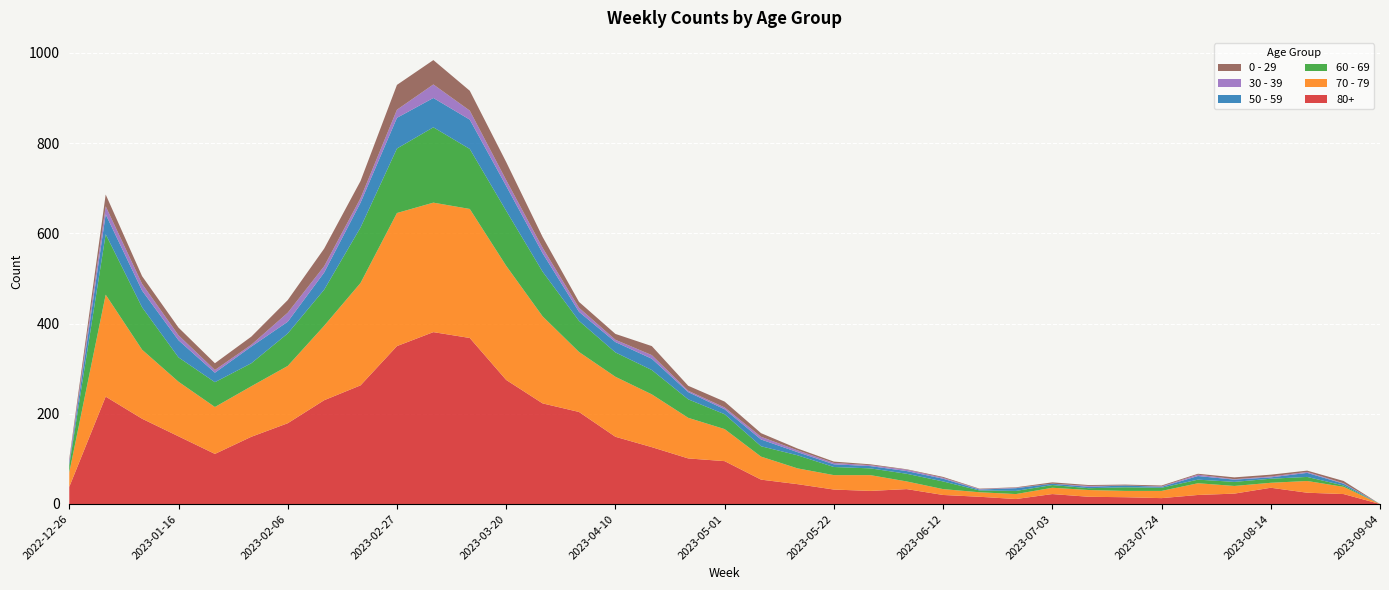

Reading right to left, extract all data points from this chart.

80+: 2023-09-04=0	2023-08-28=22	2023-08-21=25	2023-08-14=36	2023-08-07=23	2023-07-31=20	2023-07-24=13	2023-07-17=15	2023-07-10=16	2023-07-03=22	2023-06-26=11	2023-06-19=16	2023-06-12=20	2023-06-05=33	2023-05-29=29	2023-05-22=32	2023-05-15=44	2023-05-08=54	2023-05-01=95	2023-04-24=101	2023-04-17=126	2023-04-10=149	2023-04-03=204	2023-03-27=223	2023-03-20=275	2023-03-13=368	2023-03-06=381	2023-02-27=350	2023-02-20=263	2023-02-13=230	2023-02-06=179	2023-01-30=149	2023-01-23=111	2023-01-16=150	2023-01-09=189	2023-01-02=238	2022-12-26=38
70 - 79: 2023-09-04=0	2023-08-28=16	2023-08-21=26	2023-08-14=11	2023-08-07=17	2023-07-31=26	2023-07-24=16	2023-07-17=14	2023-07-10=15	2023-07-03=14	2023-06-26=11	2023-06-19=10	2023-06-12=13	2023-06-05=17	2023-05-29=35	2023-05-22=32	2023-05-15=35	2023-05-08=51	2023-05-01=71	2023-04-24=90	2023-04-17=117	2023-04-10=133	2023-04-03=133	2023-03-27=193	2023-03-20=253	2023-03-13=286	2023-03-06=287	2023-02-27=295	2023-02-20=227	2023-02-13=165	2023-02-06=127	2023-01-30=112	2023-01-23=104	2023-01-16=121	2023-01-09=153	2023-01-02=226	2022-12-26=32
60 - 69: 2023-09-04=0	2023-08-28=3	2023-08-21=9	2023-08-14=9	2023-08-07=9	2023-07-31=8	2023-07-24=7	2023-07-17=8	2023-07-10=4	2023-07-03=6	2023-06-26=7	2023-06-19=4	2023-06-12=17	2023-06-05=17	2023-05-29=15	2023-05-22=18	2023-05-15=29	2023-05-08=23	2023-05-01=33	2023-04-24=41	2023-04-17=54	2023-04-10=54	2023-04-03=69	2023-03-27=99	2023-03-20=122	2023-03-13=133	2023-03-06=167	2023-02-27=143	2023-02-20=123	2023-02-13=80	2023-02-06=72	2023-01-30=51	2023-01-23=55	2023-01-16=54	2023-01-09=94	2023-01-02=134	2022-12-26=16
50 - 59: 2023-09-04=0	2023-08-28=4	2023-08-21=9	2023-08-14=3	2023-08-07=5	2023-07-31=8	2023-07-24=2	2023-07-17=4	2023-07-10=3	2023-07-03=3	2023-06-26=6	2023-06-19=2	2023-06-12=6	2023-06-05=6	2023-05-29=5	2023-05-22=6	2023-05-15=7	2023-05-08=15	2023-05-01=11	2023-04-24=16	2023-04-17=25	2023-04-10=23	2023-04-03=20	2023-03-27=41	2023-03-20=55	2023-03-13=65	2023-03-06=65	2023-02-27=68	2023-02-20=55	2023-02-13=38	2023-02-06=26	2023-01-30=37	2023-01-23=21	2023-01-16=38	2023-01-09=37	2023-01-02=44	2022-12-26=5
30 - 39: 2023-09-04=0	2023-08-28=1	2023-08-21=2	2023-08-14=2	2023-08-07=1	2023-07-31=3	2023-07-24=1	2023-07-17=0	2023-07-10=2	2023-07-03=0	2023-06-26=1	2023-06-19=1	2023-06-12=2	2023-06-05=3	2023-05-29=2	2023-05-22=3	2023-05-15=4	2023-05-08=6	2023-05-01=4	2023-04-24=3	2023-04-17=8	2023-04-10=5	2023-04-03=9	2023-03-27=12	2023-03-20=13	2023-03-13=20	2023-03-06=30	2023-02-27=18	2023-02-20=10	2023-02-13=14	2023-02-06=20	2023-01-30=4	2023-01-23=6	2023-01-16=11	2023-01-09=15	2023-01-02=18	2022-12-26=5
0 - 29: 2023-09-04=0	2023-08-28=5	2023-08-21=3	2023-08-14=4	2023-08-07=4	2023-07-31=2	2023-07-24=2	2023-07-17=2	2023-07-10=2	2023-07-03=3	2023-06-26=1	2023-06-19=1	2023-06-12=2	2023-06-05=1	2023-05-29=2	2023-05-22=3	2023-05-15=4	2023-05-08=8	2023-05-01=13	2023-04-24=11	2023-04-17=20	2023-04-10=13	2023-04-03=13	2023-03-27=24	2023-03-20=40	2023-03-13=44	2023-03-06=54	2023-02-27=55	2023-02-20=38	2023-02-13=39	2023-02-06=28	2023-01-30=18	2023-01-23=15	2023-01-16=17	2023-01-09=17	2023-01-02=26	2022-12-26=4